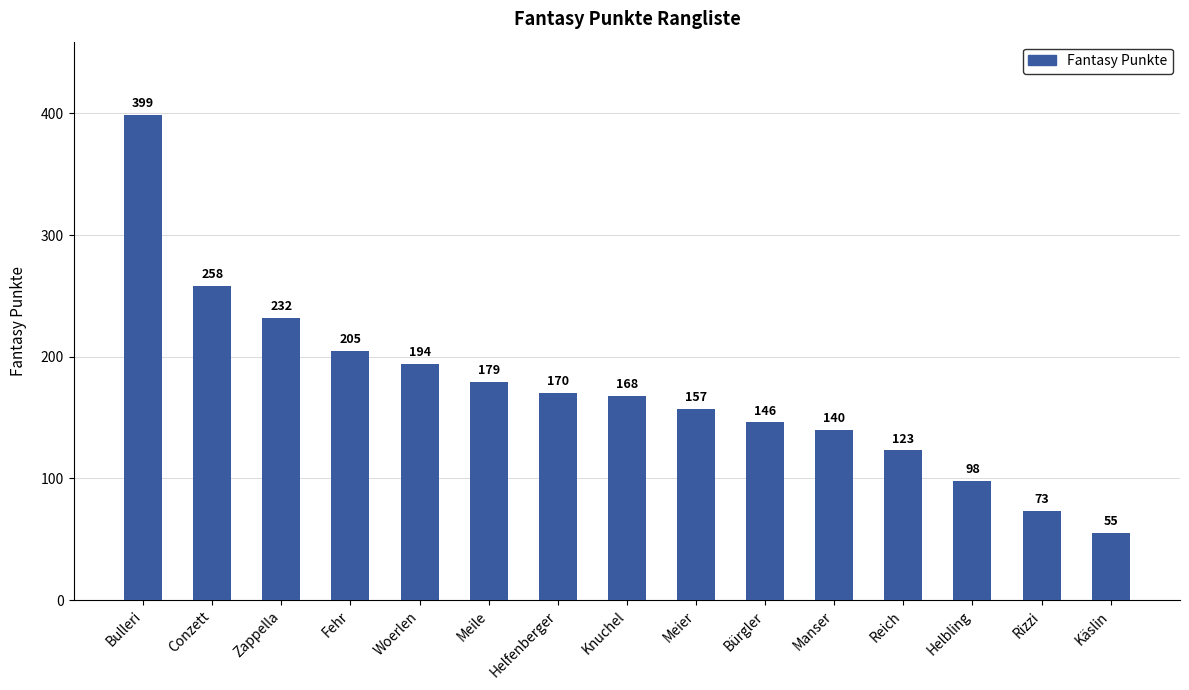

What is the label of the 13th bar from the left?

Helbling